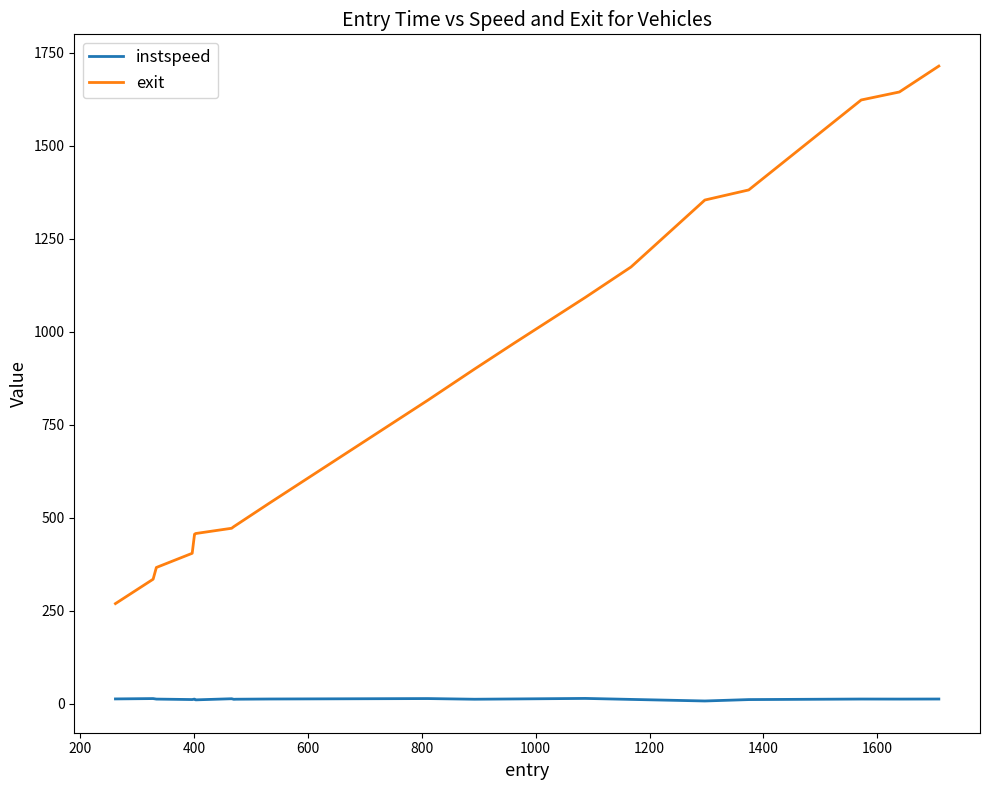

At how many categories does at least one series exceed 1293?

5